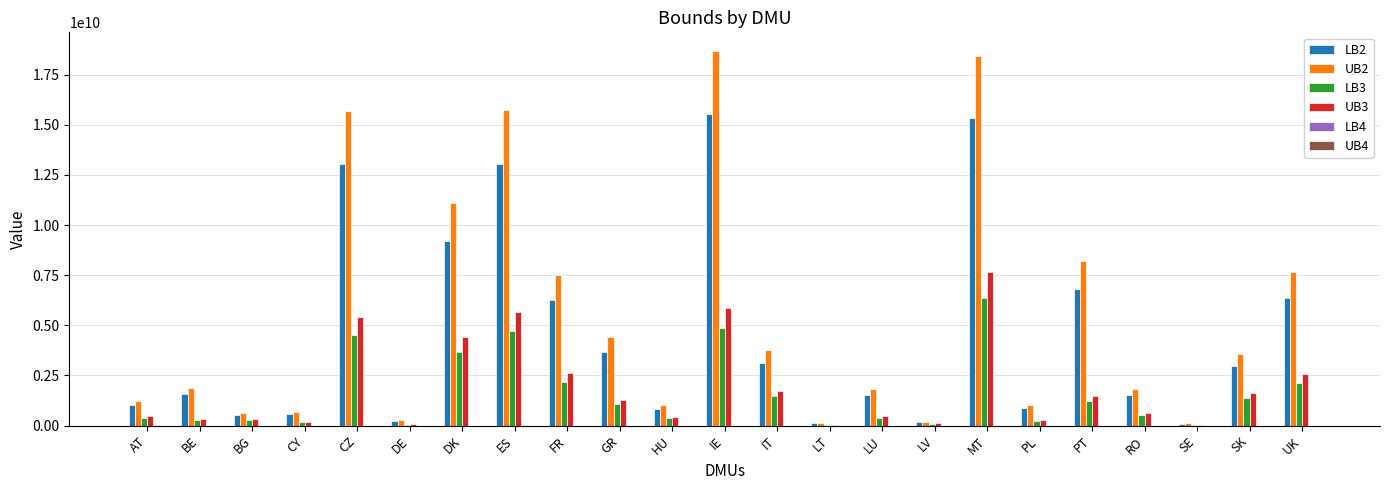

At which category is the sum across all series the highest?

MT